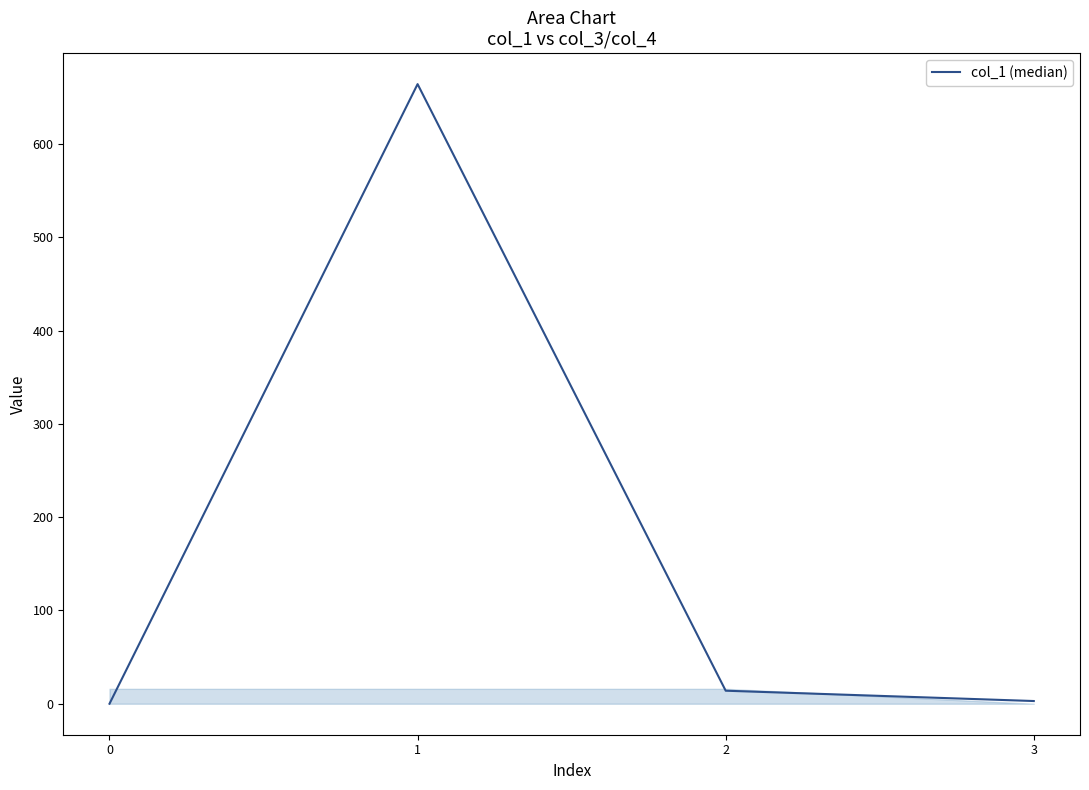

What value does the data have at 2?

14.0